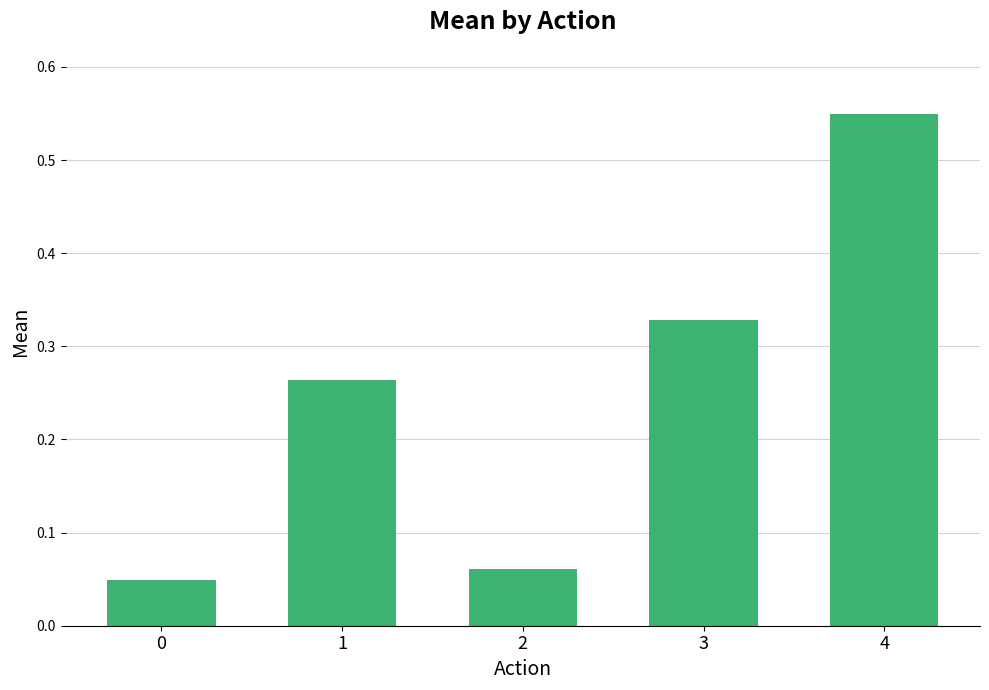

The value at 1 is 0.4. True or false?

False